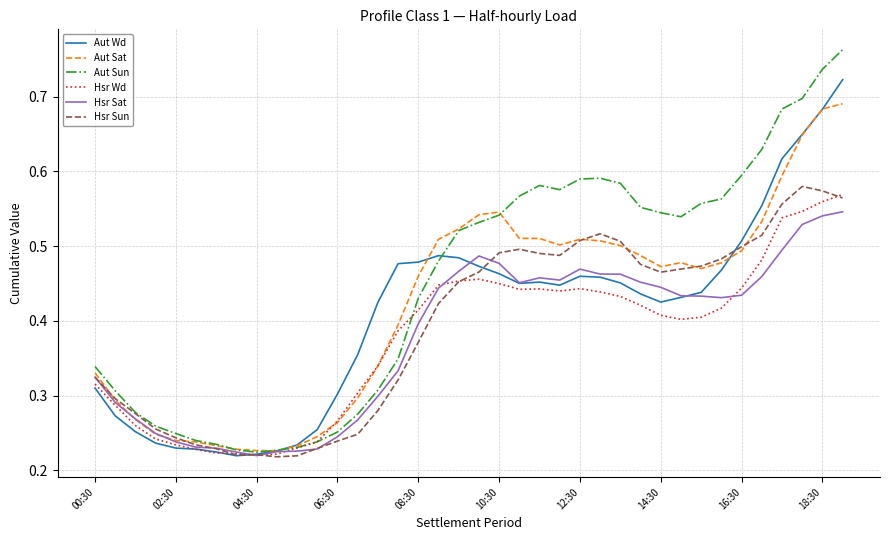

Which series has the widest spread of values?

Aut Sun